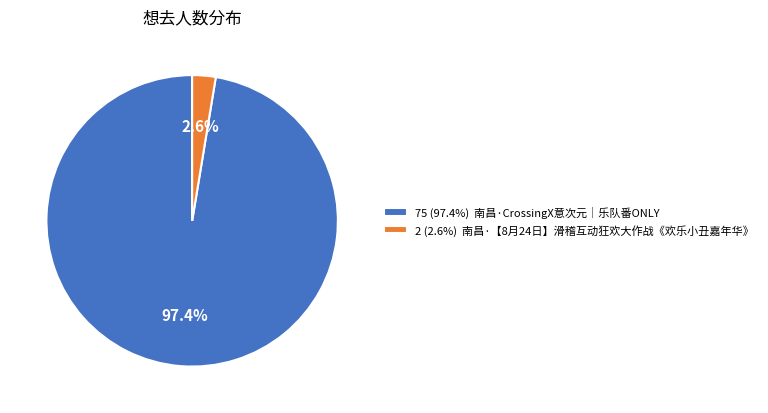

To the nearest percent, what is the difference between the largest and smallest slice percentages?

95%